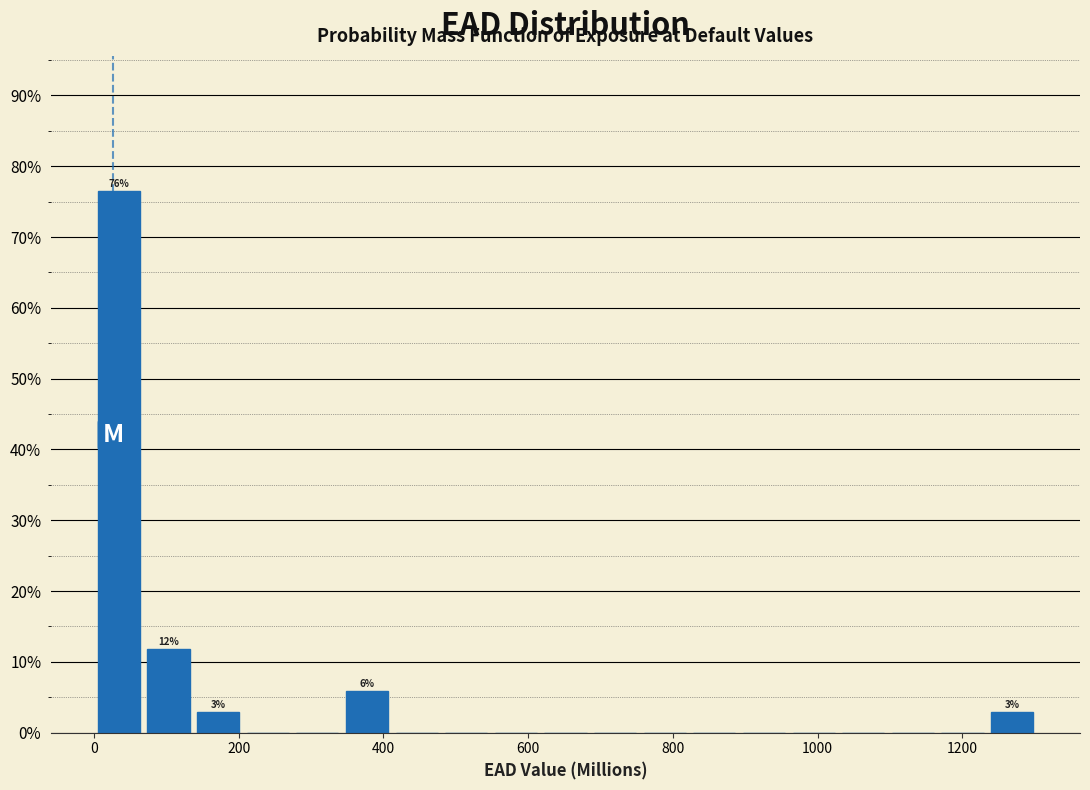

Around what value on the x-axis is the tallest bar? Give the approximate position of its centre, as read against the axis.

40